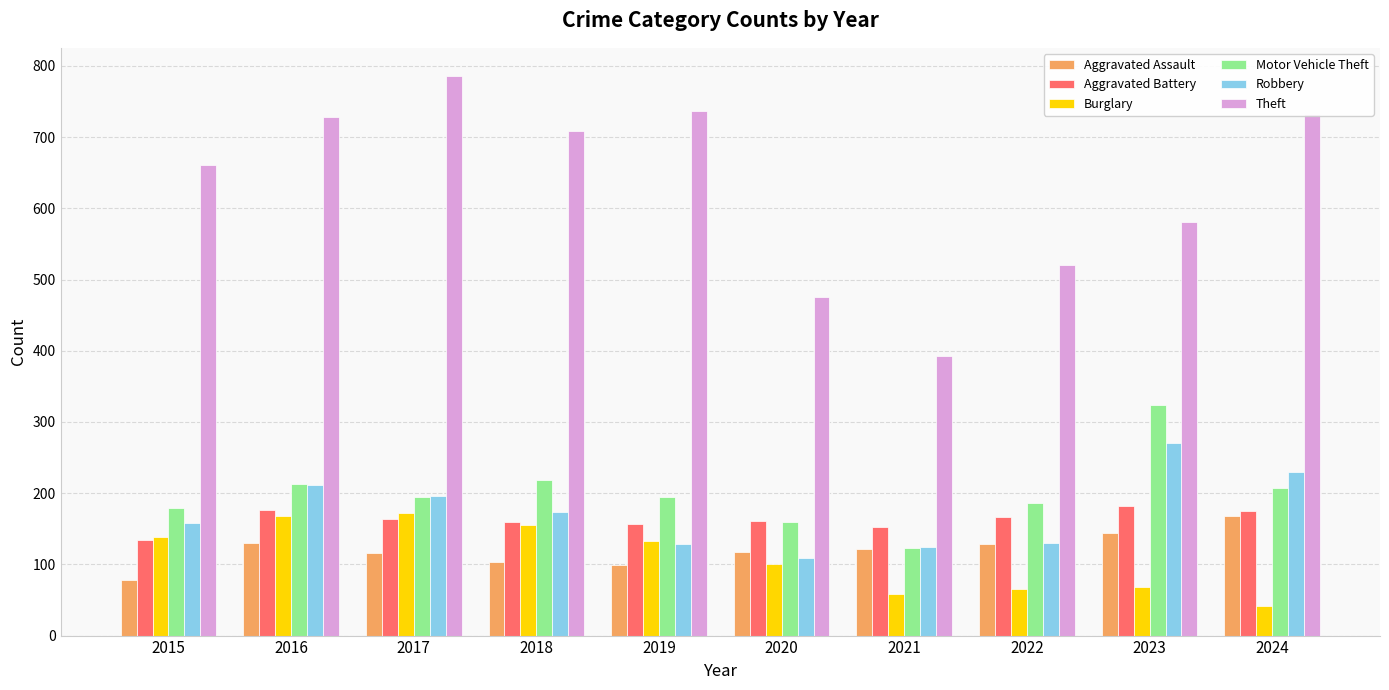

What is the greatest value displayed?

786